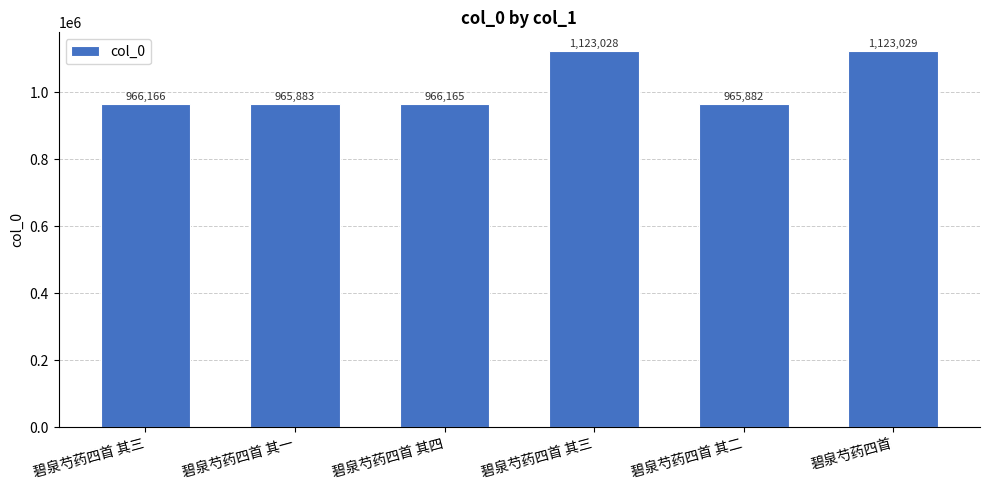

Which has a higher value, 碧泉芍药四首 其四 or 碧泉芍药四首?

碧泉芍药四首